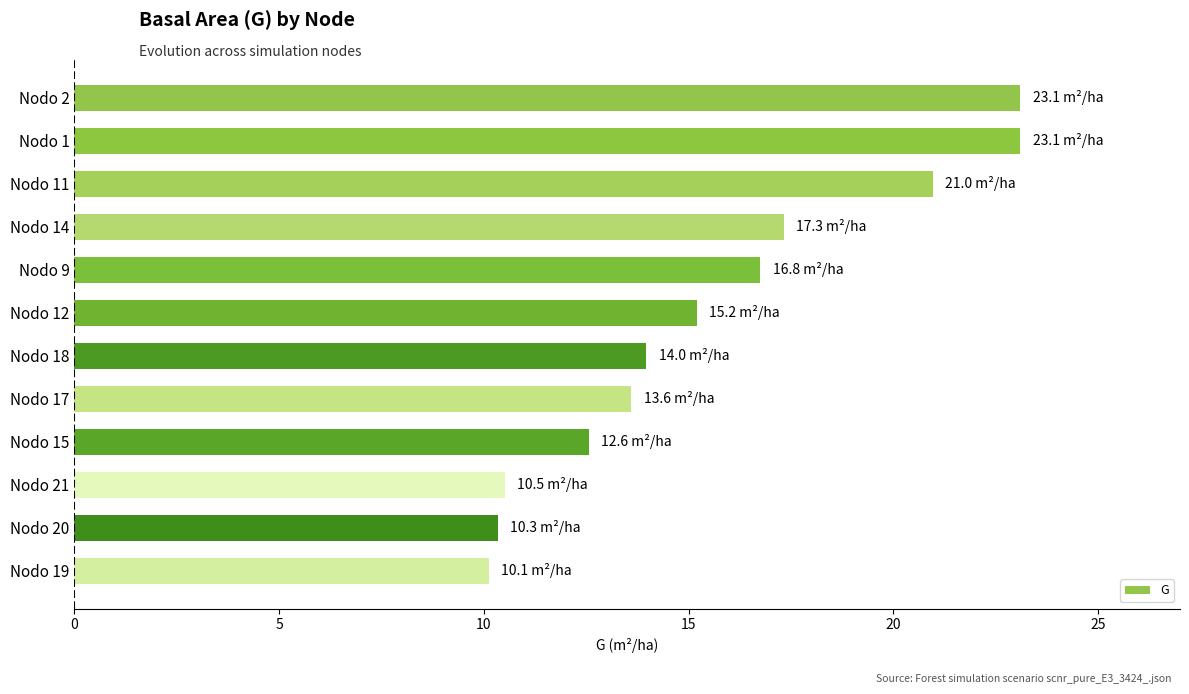

Count the number of categories in the chart.

12